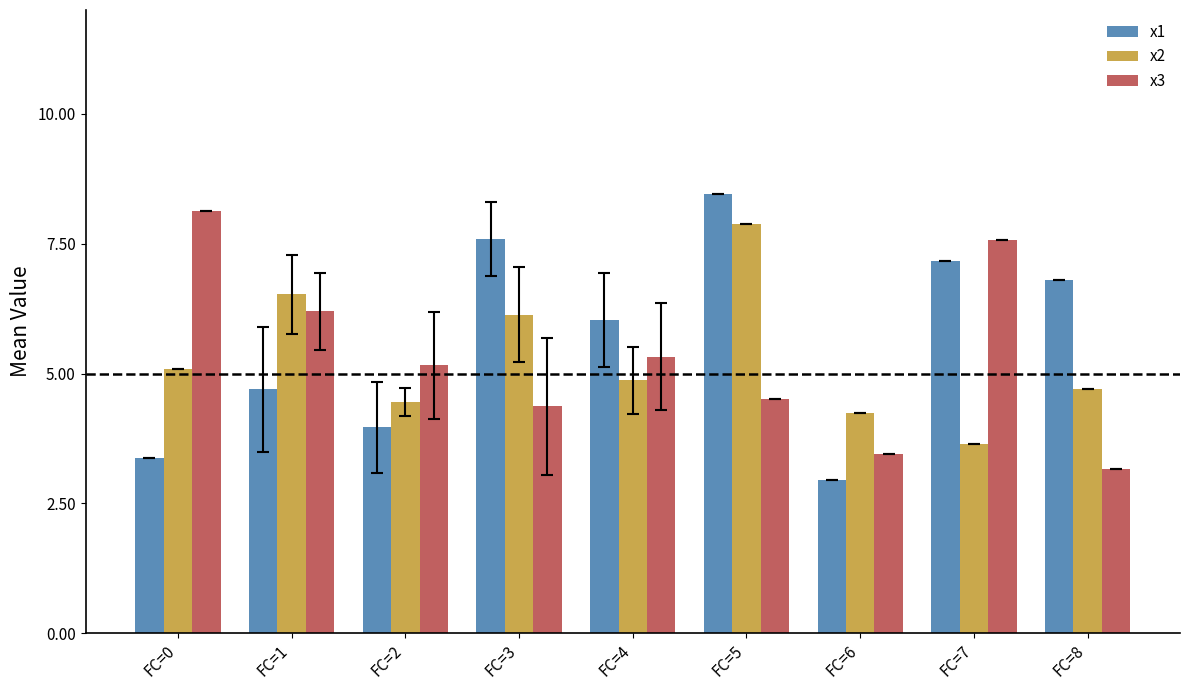

Which series has the largest total across all categories?

x1